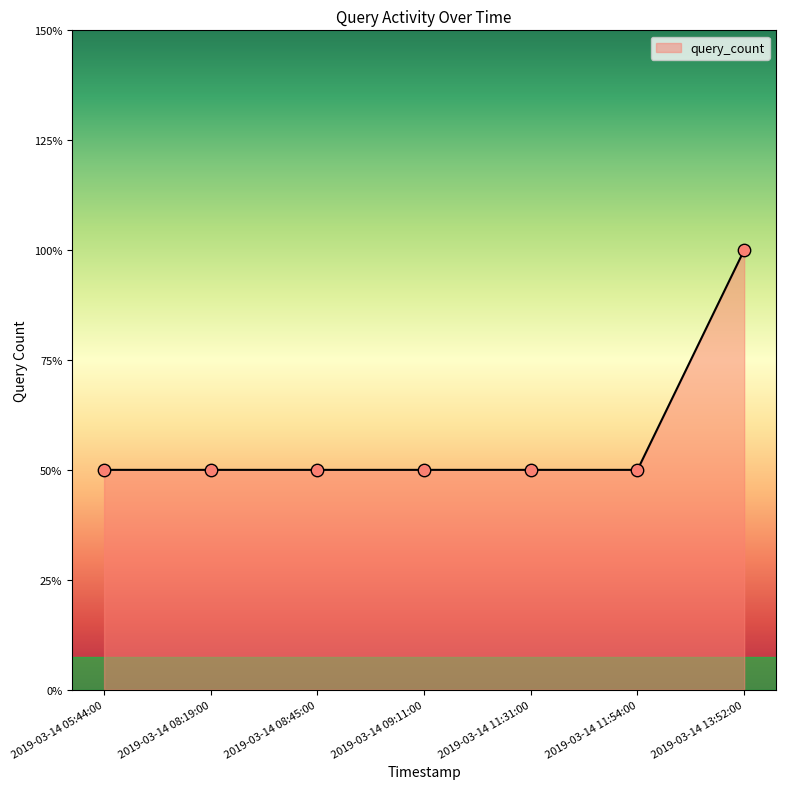

Between 2019-03-14 13:52:00 and 2019-03-14 11:31:00, which is larger?

2019-03-14 13:52:00